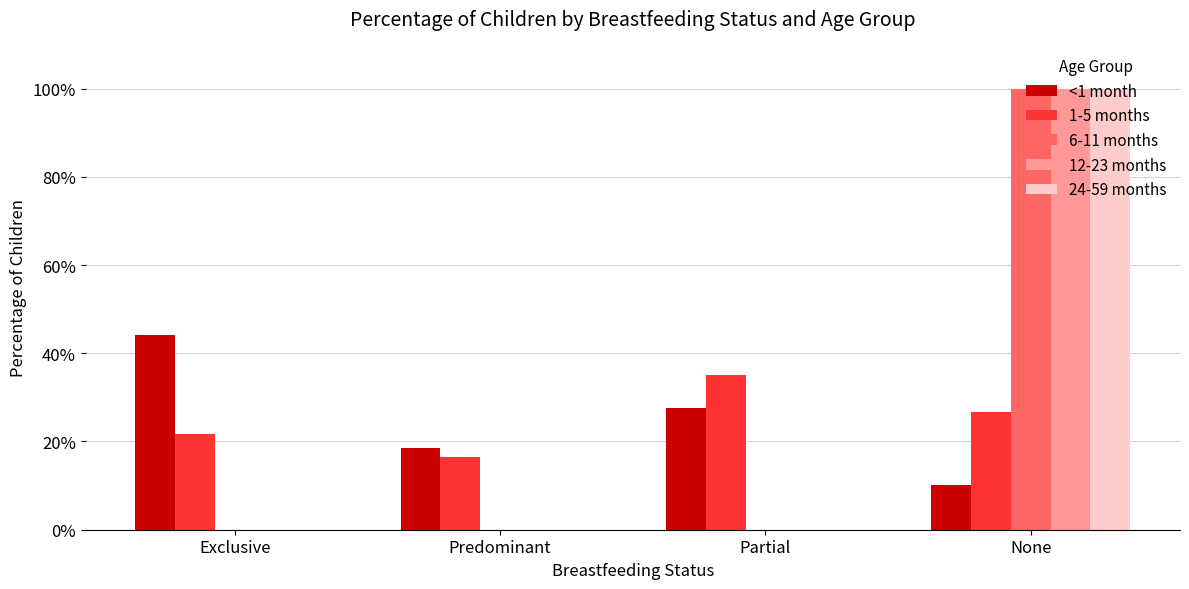

What are all the series names shown in the legend?

<1 month, 1-5 months, 6-11 months, 12-23 months, 24-59 months